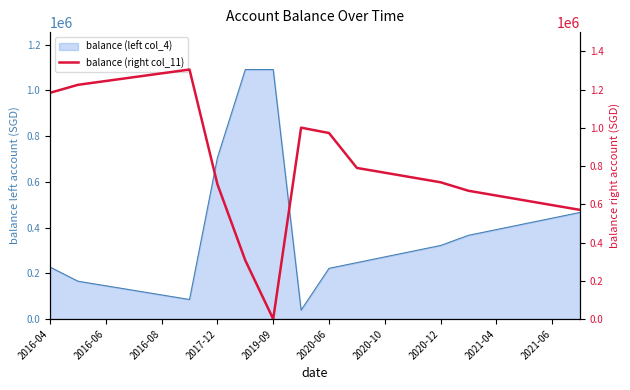

What is the maximum value shown in the chart?

1305314.5